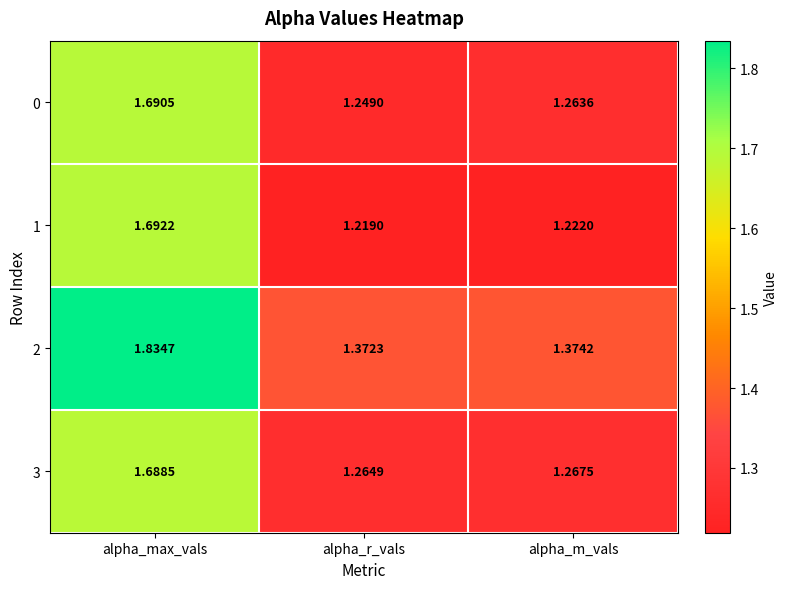

At which label is 1 closest to 1?

alpha_r_vals